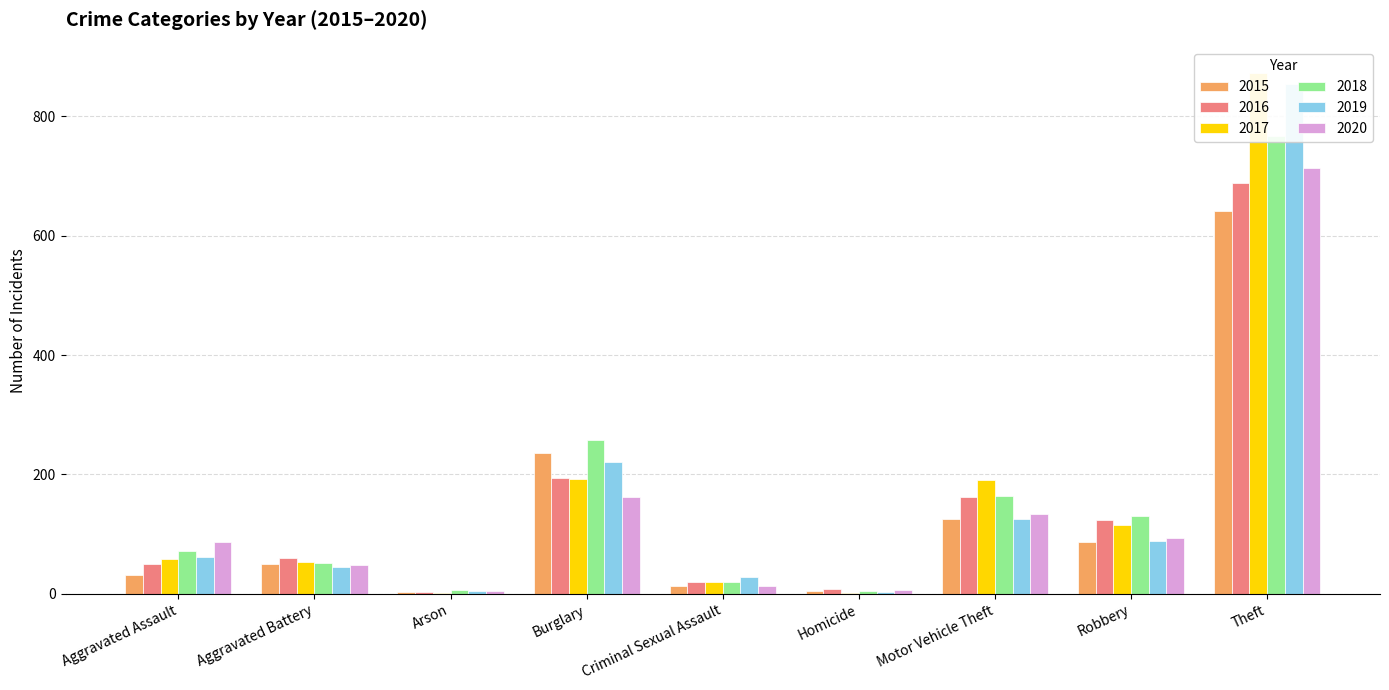

Reading left to right, list all the values displayed in this chart.

2015: 31	50	3	236	13	4	125	87	641
2016: 50	60	3	194	20	8	163	123	689
2017: 59	54	1	192	19	2	191	115	873
2018: 72	52	6	257	20	5	164	130	767
2019: 61	45	5	221	29	3	125	89	855
2020: 87	48	4	163	13	6	134	94	713